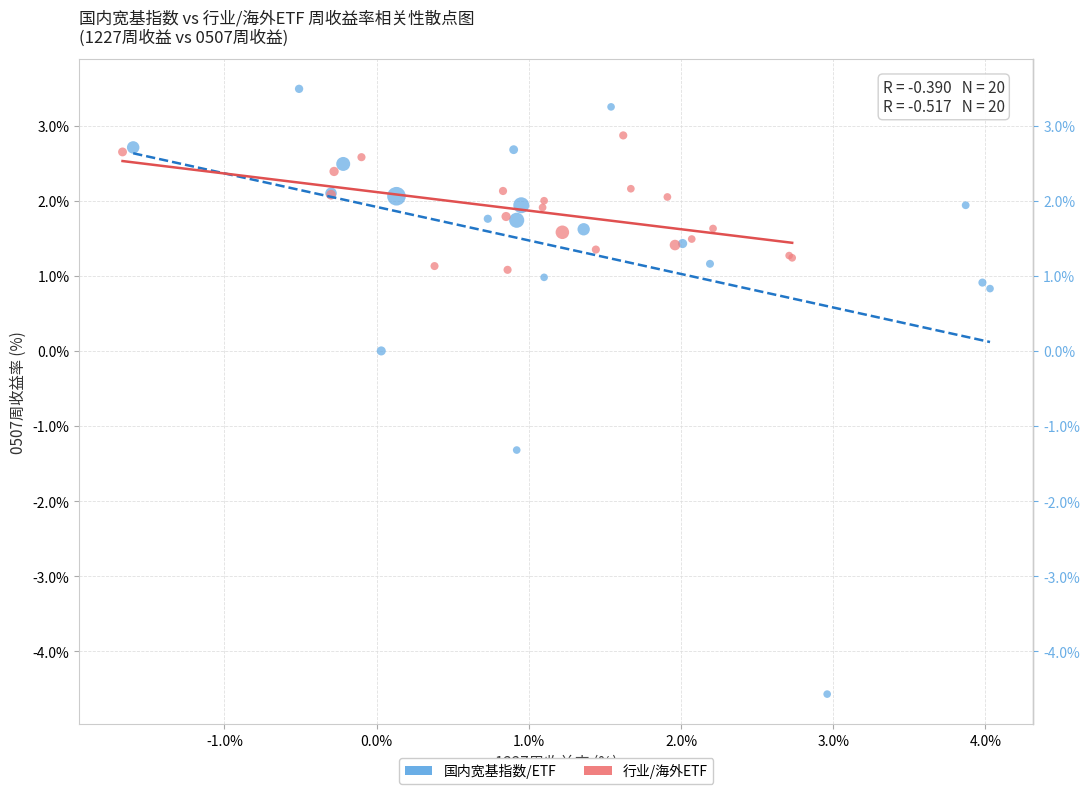

Which series contains the highest Y value?

国内宽基指数/ETF